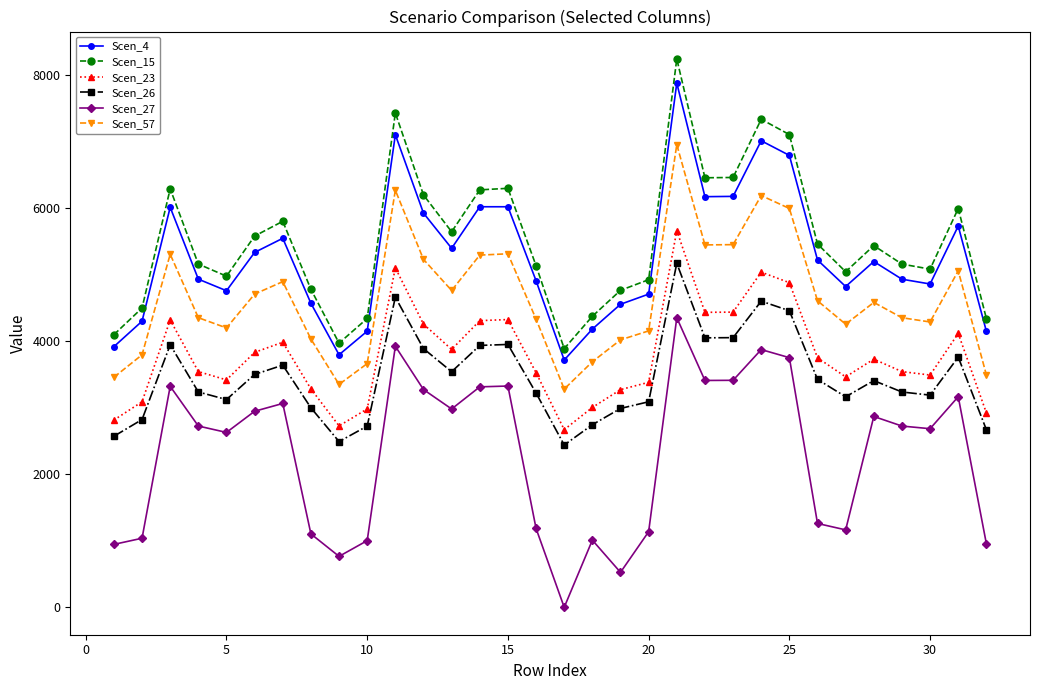

At how many categories does at least one series exceed 1635?

32